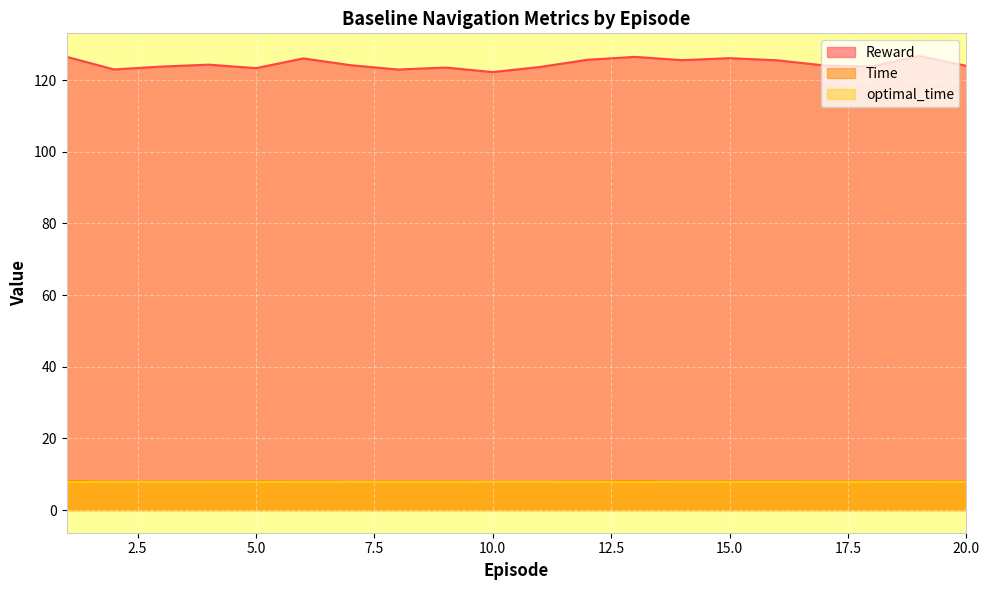

Reading right to left, transcribe all the data shown in this chart.

Reward: 20=124.0	19=126.7	18=123.8	17=124.1	16=125.5	15=126.1	14=125.6	13=126.5	12=125.7	11=123.7	10=122.3	9=123.5	8=123.0	7=124.2	6=126.1	5=123.4	4=124.3	3=123.8	2=123.0	1=126.5
Time: 20=7.9	19=7.9	18=7.9	17=7.9	16=8.0	15=7.9	14=7.9	13=8.0	12=7.9	11=7.8	10=7.8	9=7.9	8=7.9	7=7.8	6=7.9	5=7.9	4=7.9	3=7.9	2=7.9	1=8.1